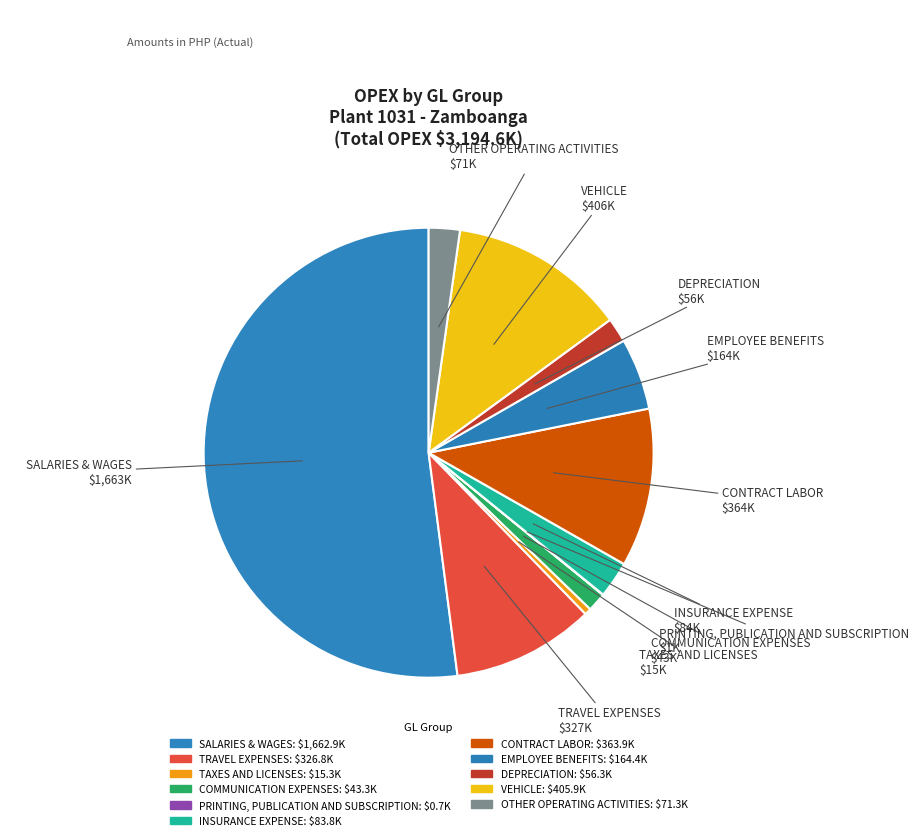

To the nearest percent, what is the average slice percentage?

9%